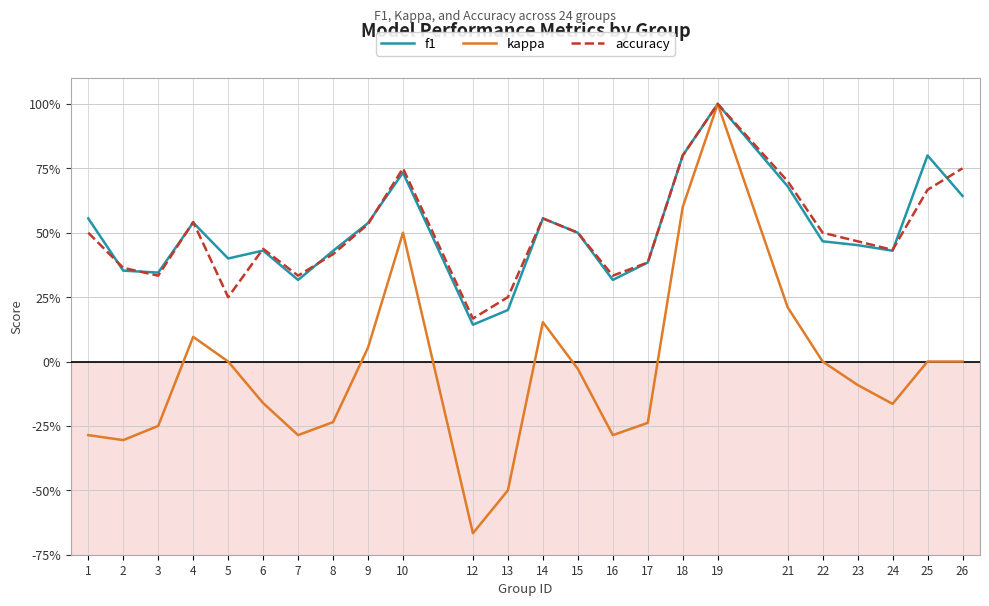

What is the difference between the f1 values at 14 and 22?

0.1